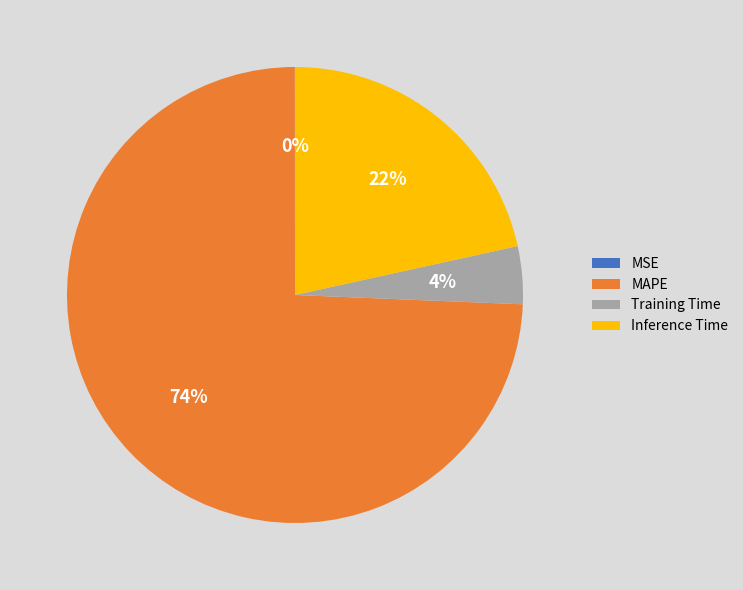

To the nearest percent, what is the average slice percentage?

25%